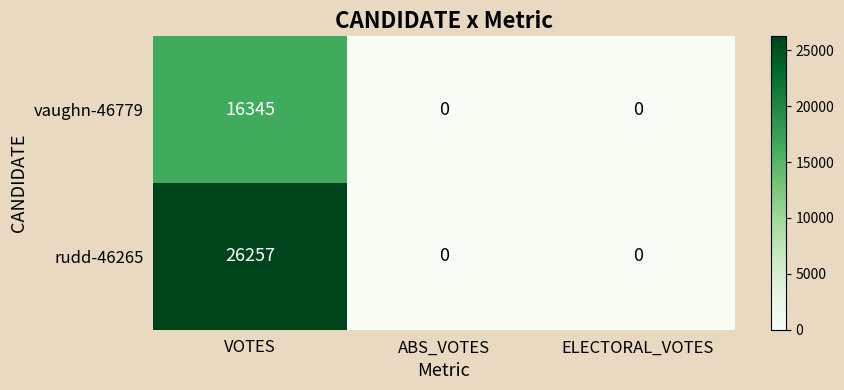

True or false: rudd-46265 has a value of -13316 at ABS_VOTES.

False